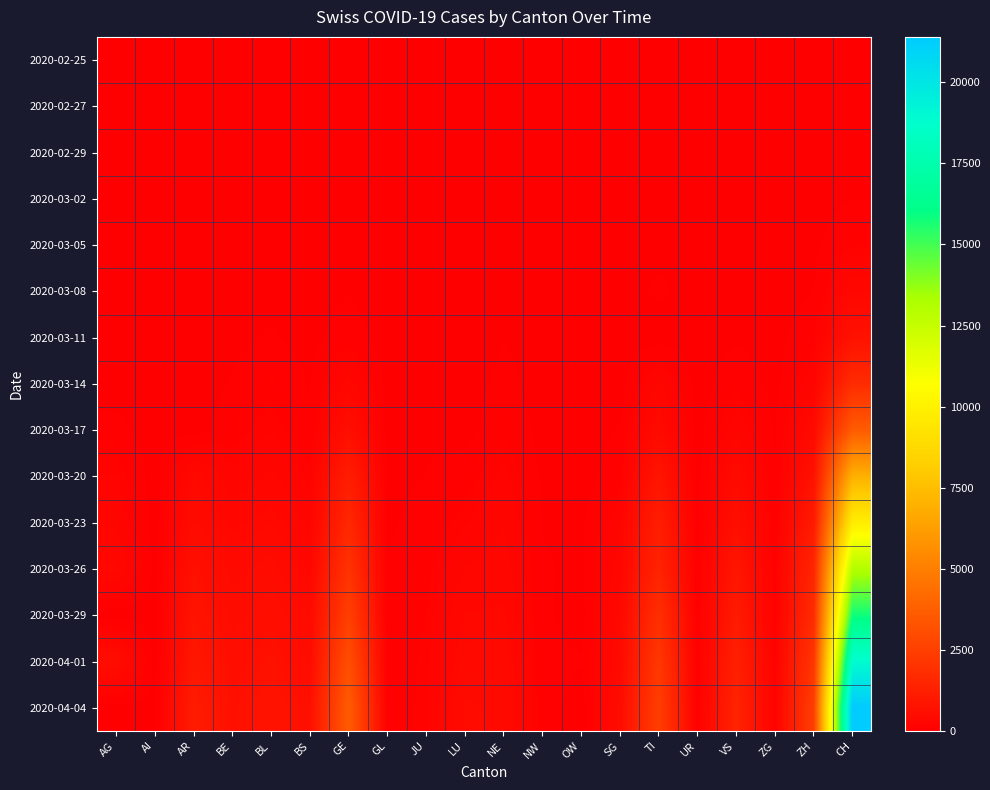

How many data points does each series have?

20